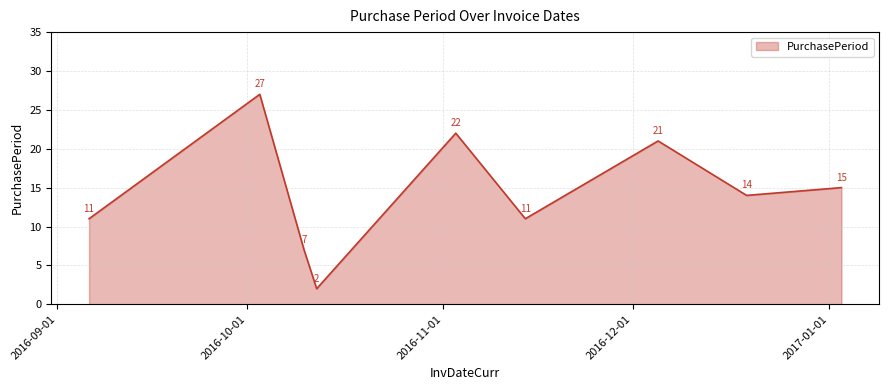

What is the greatest value displayed?

27